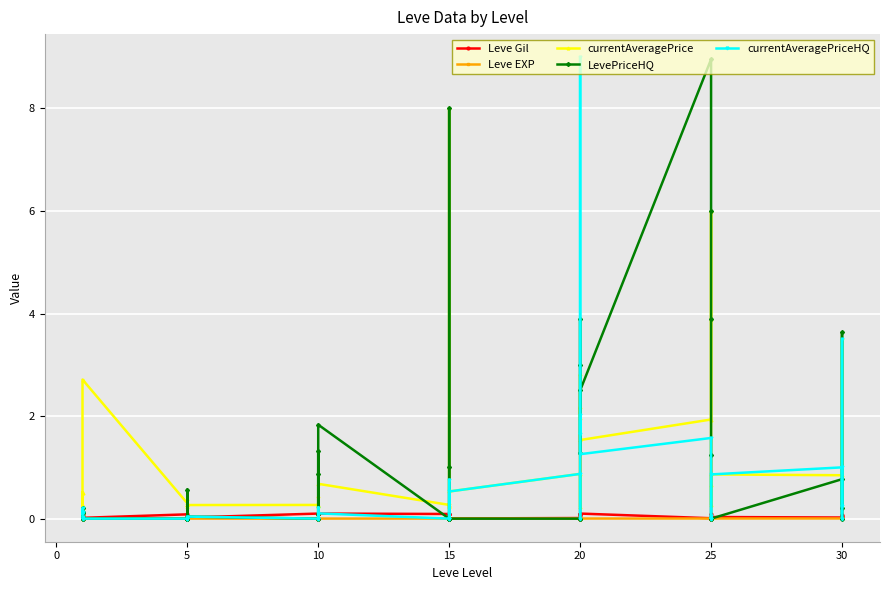

How many categories are shown in the chart?

40